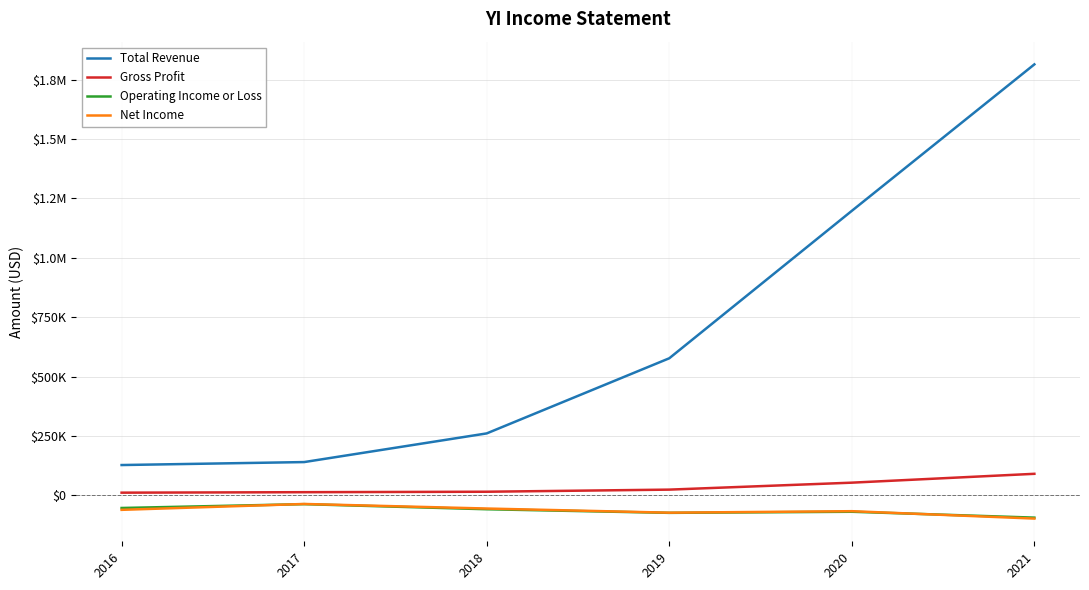

What are all the series names shown in the legend?

Total Revenue, Gross Profit, Operating Income or Loss, Net Income